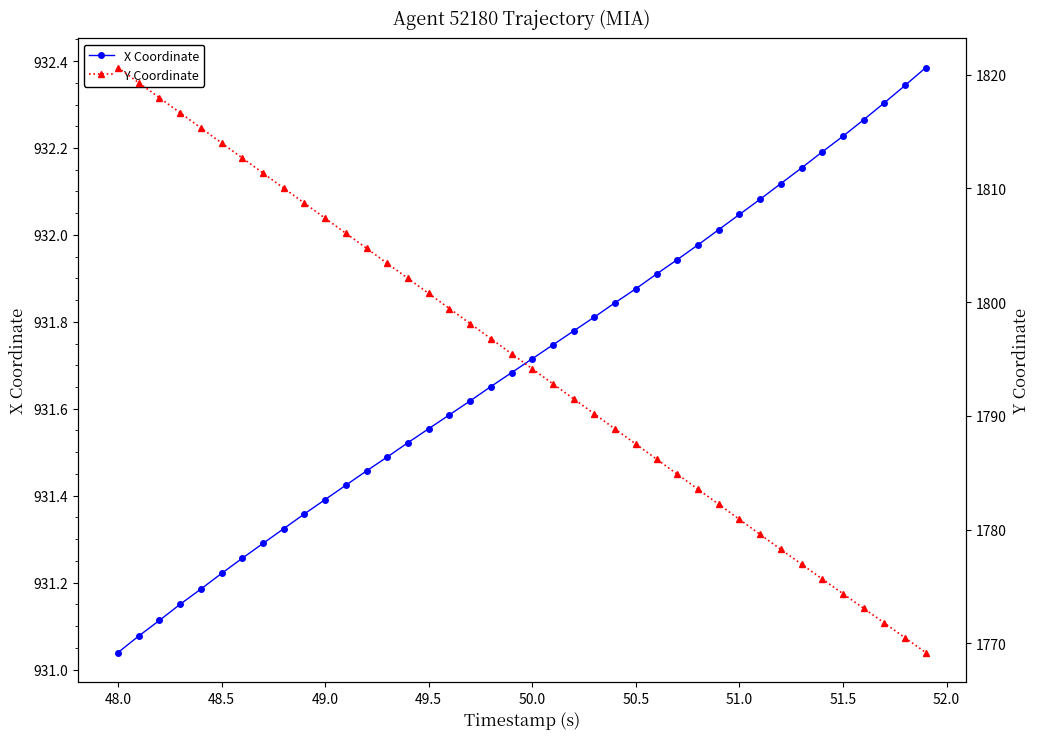

Does the chart have visible grid lines?

No